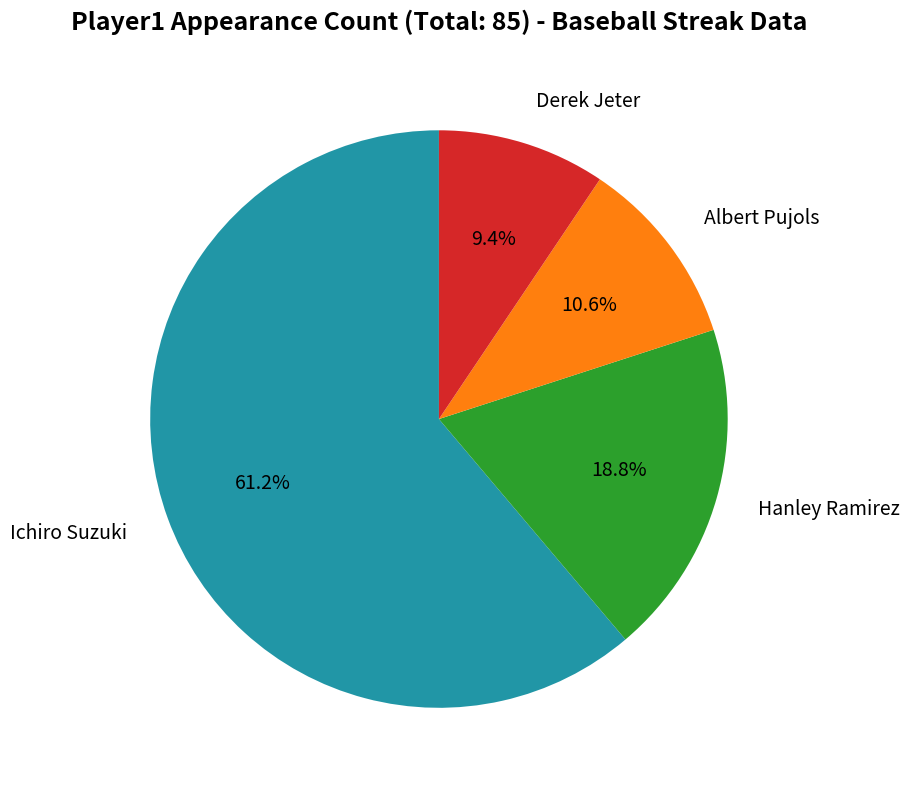

Is there a majority slice in this chart?

Yes